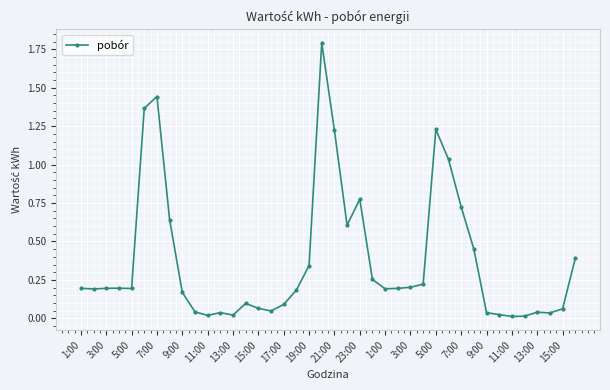

What is the difference between the maximum and minimum values?

1.8